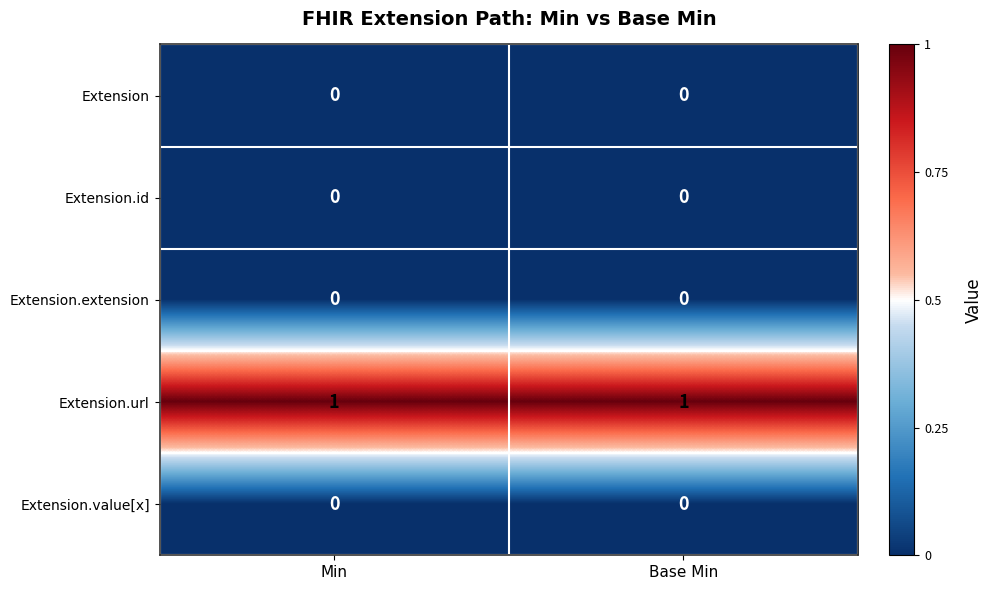

Reading left to right, transcribe all the data shown in this chart.

Extension: Min=0	Base Min=0
Extension.id: Min=0	Base Min=0
Extension.extension: Min=0	Base Min=0
Extension.url: Min=1	Base Min=1
Extension.value[x]: Min=0	Base Min=0